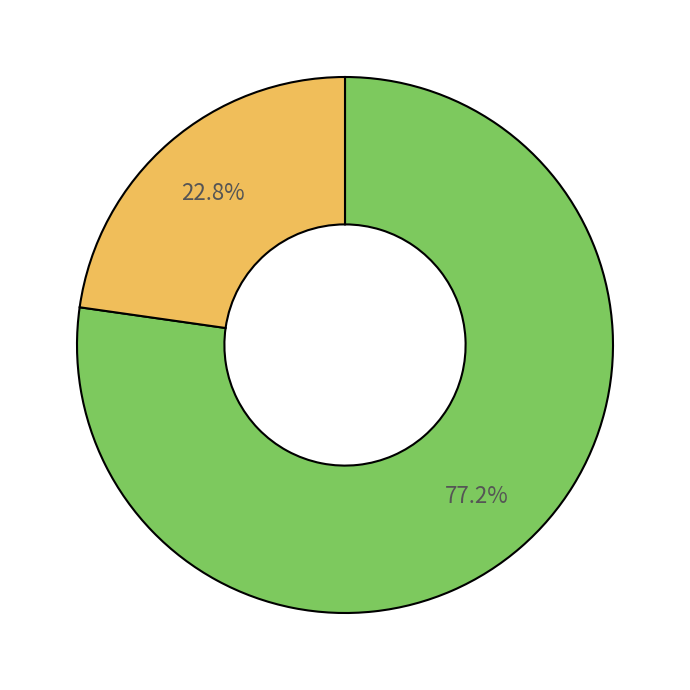

Is there any slice that represents more than half of the pie?

Yes